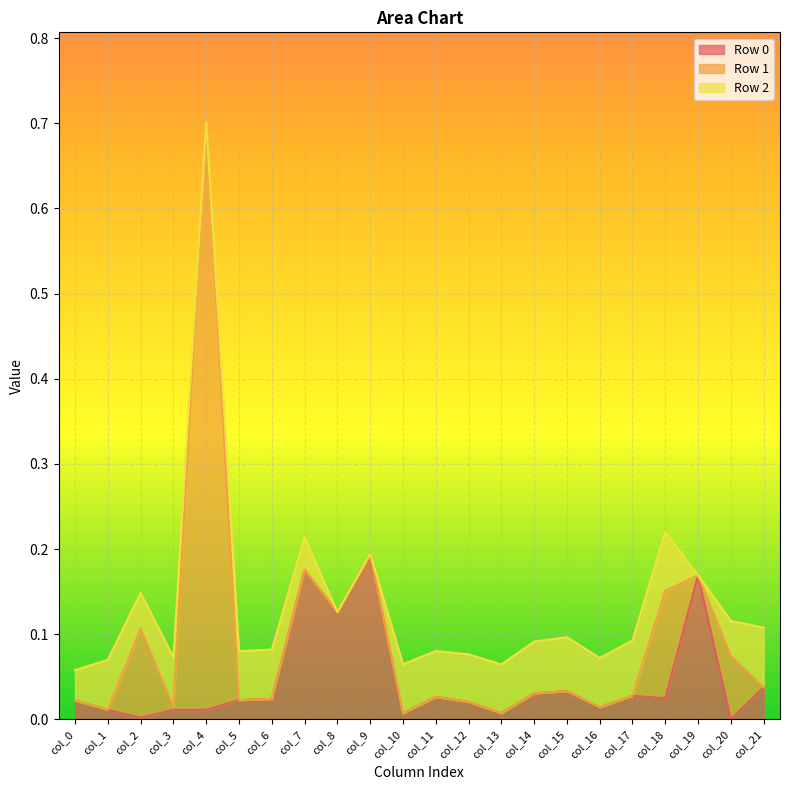

How many series are shown in this chart?

3